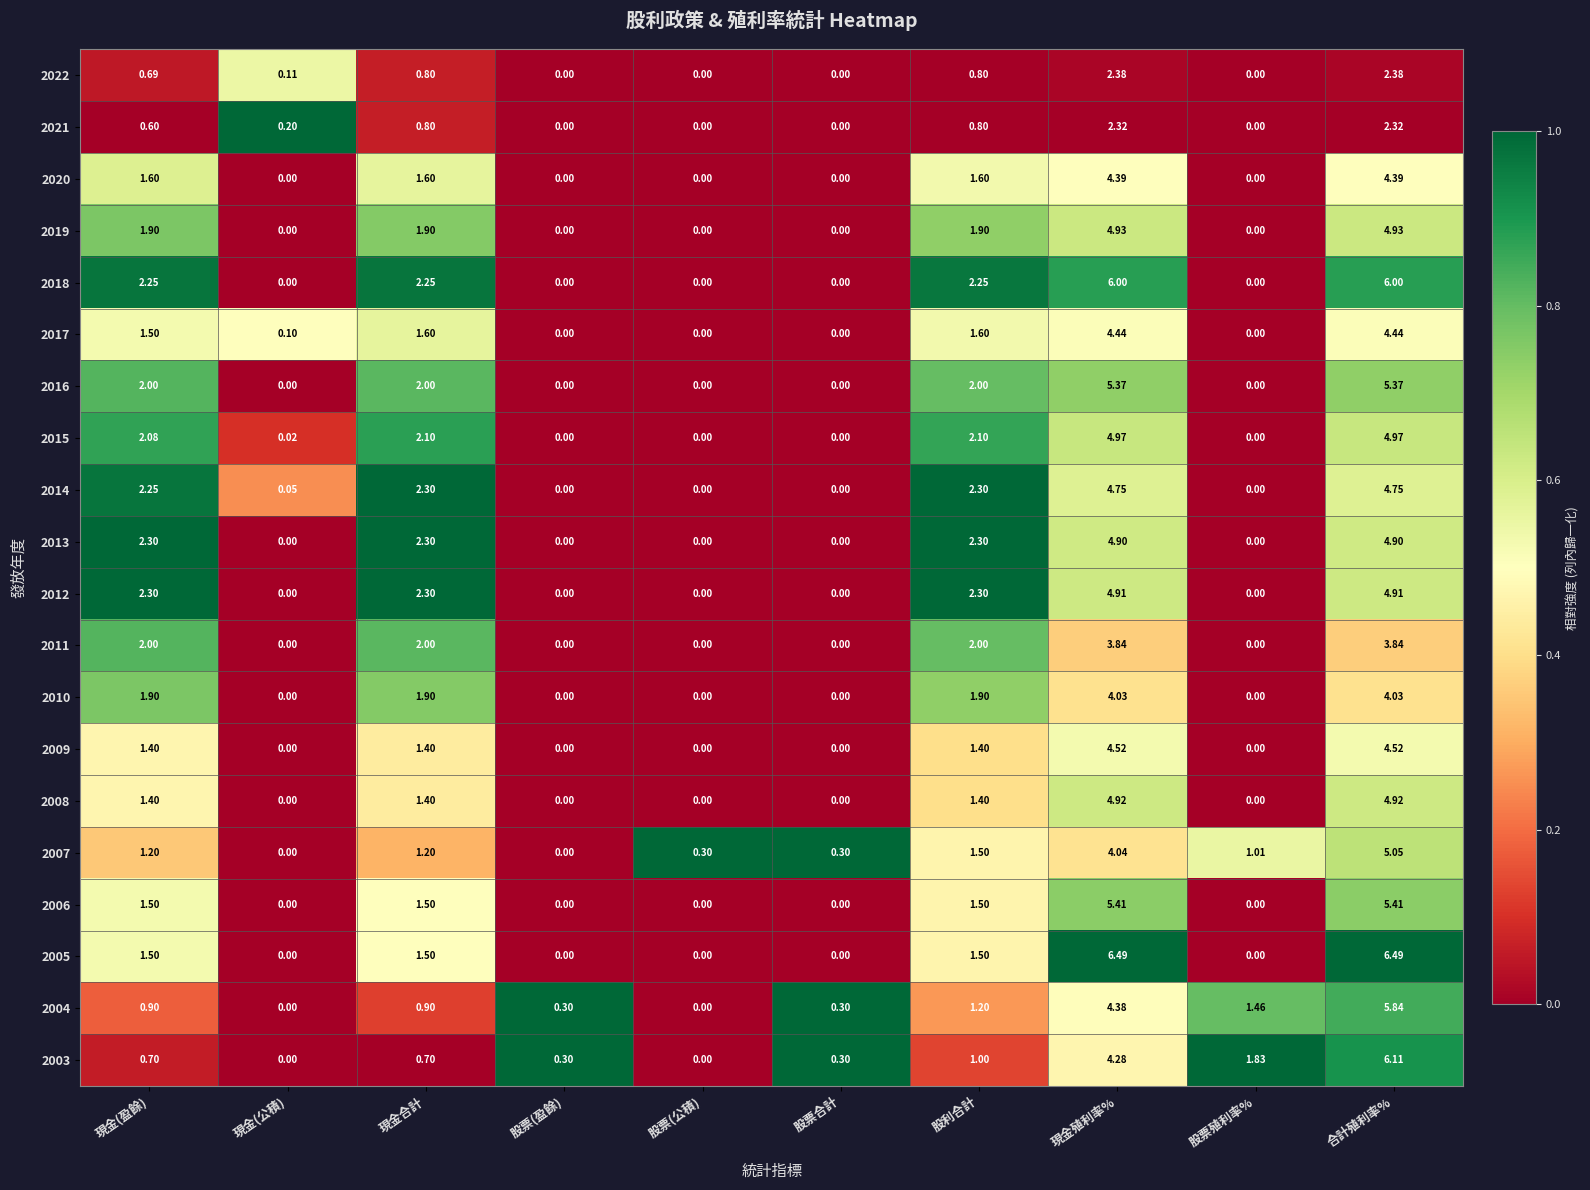

List the series in order of their peak value, lowest first.

2021, 2022, 2011, 2010, 2020, 2017, 2009, 2014, 2013, 2012, 2008, 2019, 2015, 2007, 2016, 2006, 2004, 2018, 2003, 2005